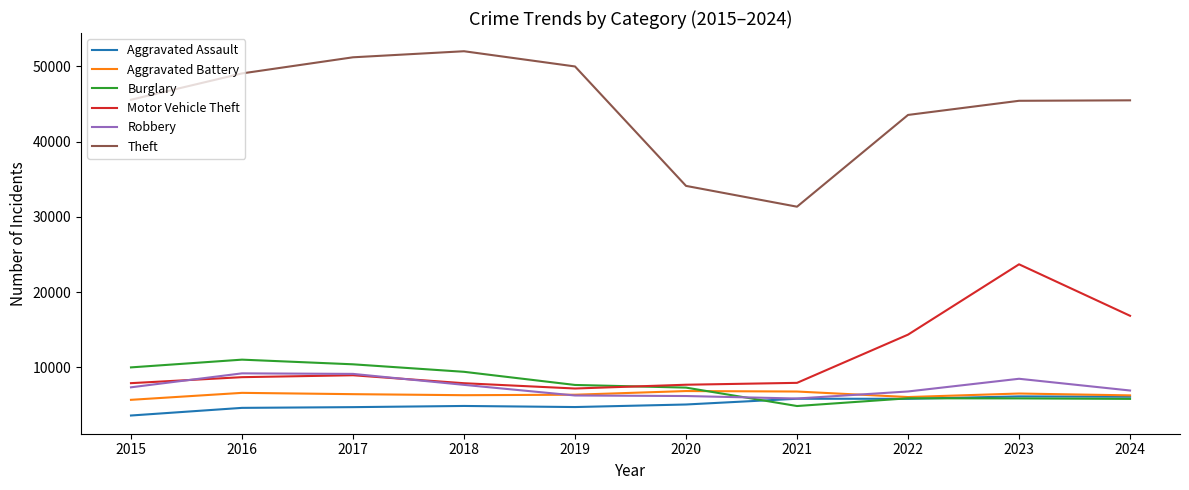

What is the smallest value displayed?

3620